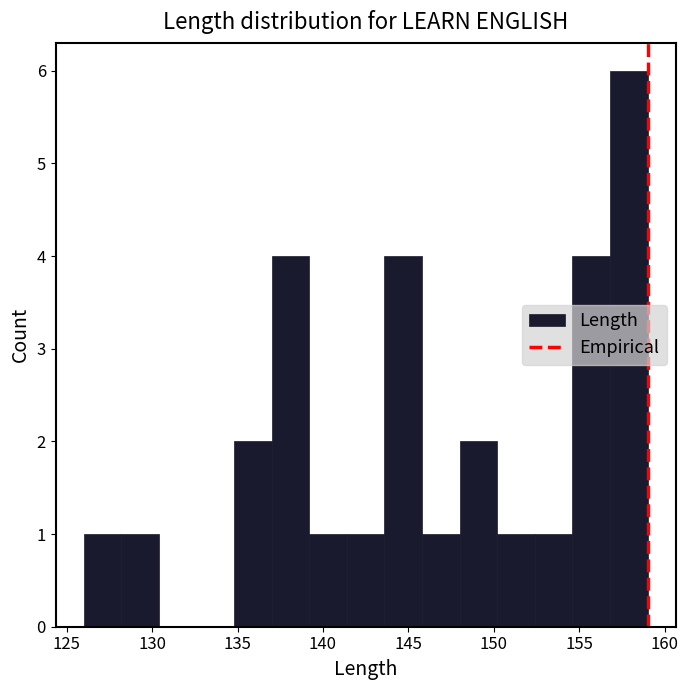

Reading left to right, transcribe this chart: for each bar, give the range it covers on the x-axis and its height. Neither the bar edges nor the heights are printed on the chart, so give them approximately, as read against the axes.

126.0 to 128.2: 1
128.2 to 130.4: 1
130.4 to 132.6: 0
132.6 to 134.8: 0
134.8 to 137.0: 2
137.0 to 139.2: 4
139.2 to 141.4: 1
141.4 to 143.6: 1
143.6 to 145.8: 4
145.8 to 148.0: 1
148.0 to 150.2: 2
150.2 to 152.4: 1
152.4 to 154.6: 1
154.6 to 156.8: 4
156.8 to 159.0: 6